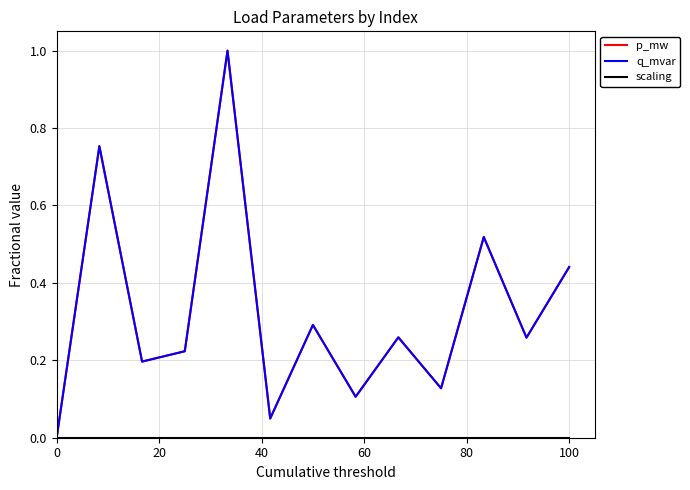

What is the value of the p_mw point at the 2nd from the left?

0.8